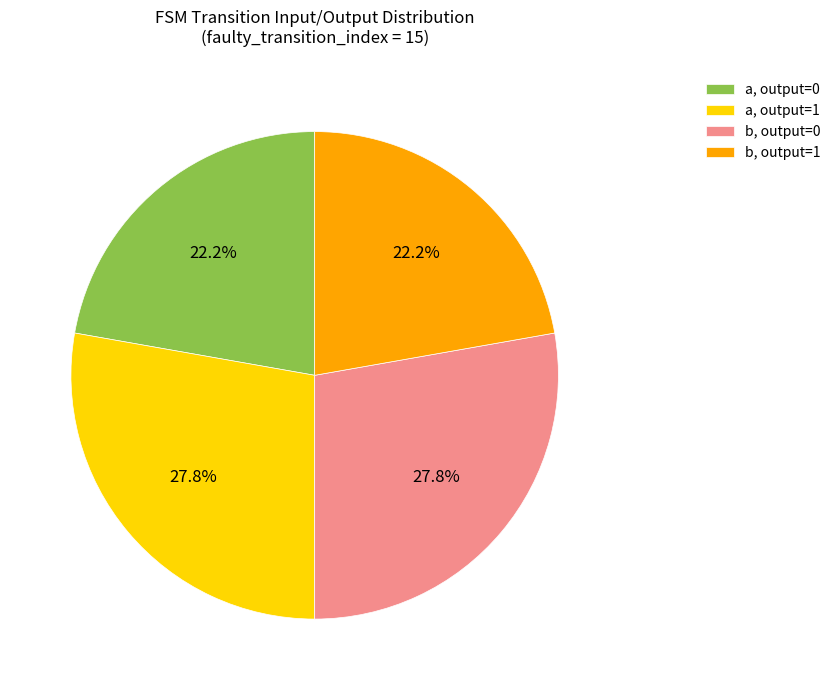

Count the number of slices in the pie.

4